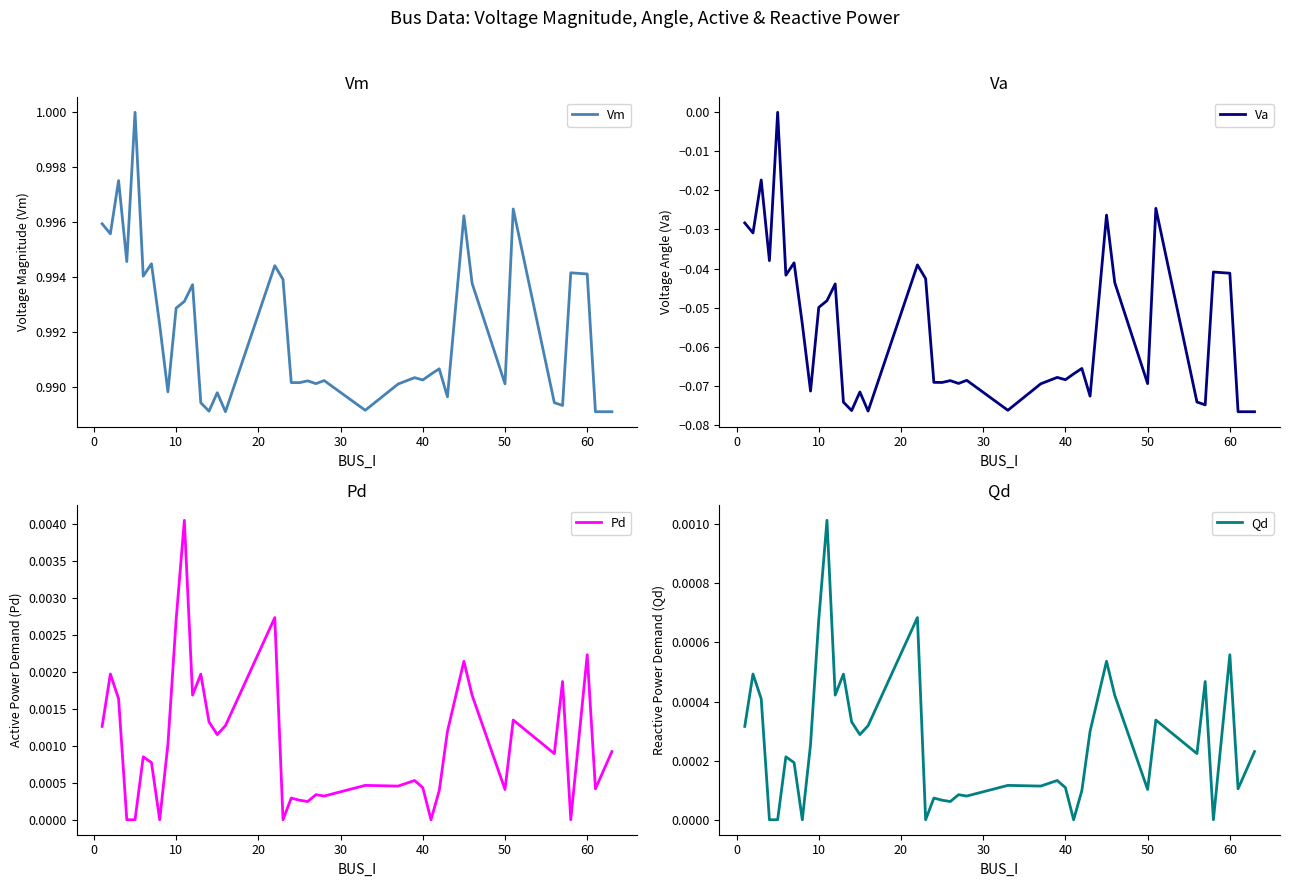

The Vm series shows 1.4 at 40. True or false?

False